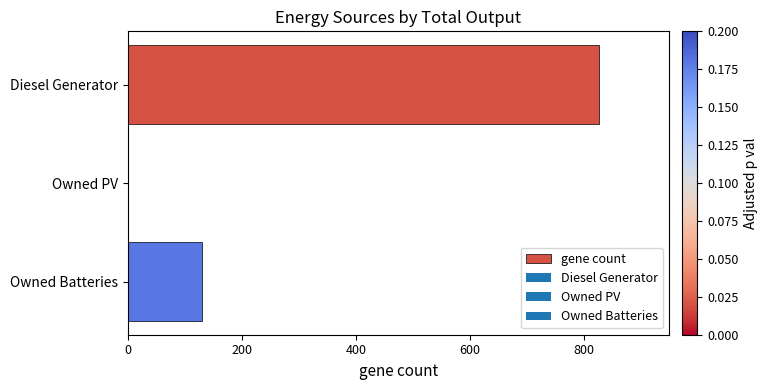

Reading top to bottom, what are all the values shown in this chart?

Diesel Generator=825	Owned PV=0	Owned Batteries=130